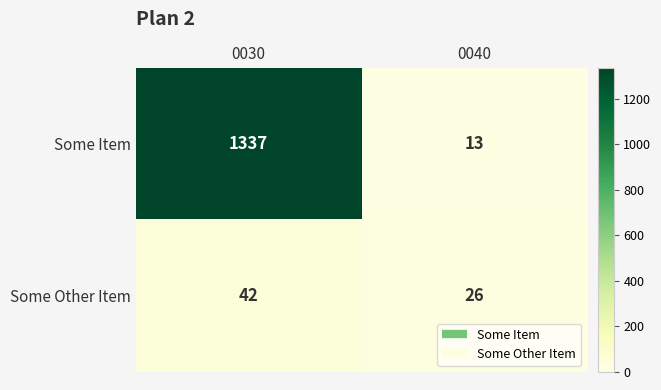

Is it true that Some Item equals 13 at 0040?

True